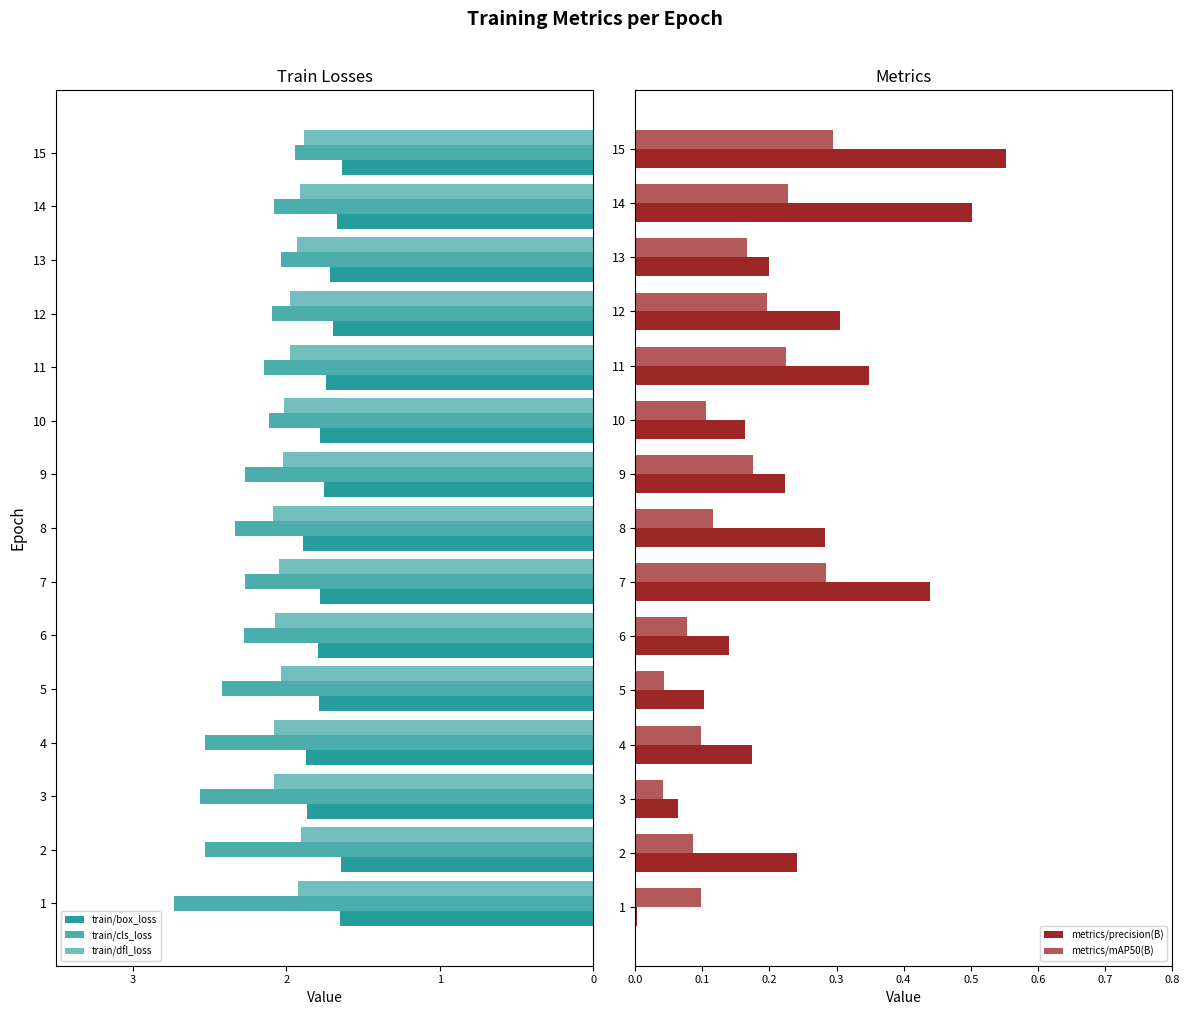

True or false: train/cls_loss has a value of -3.0 at 8.

False